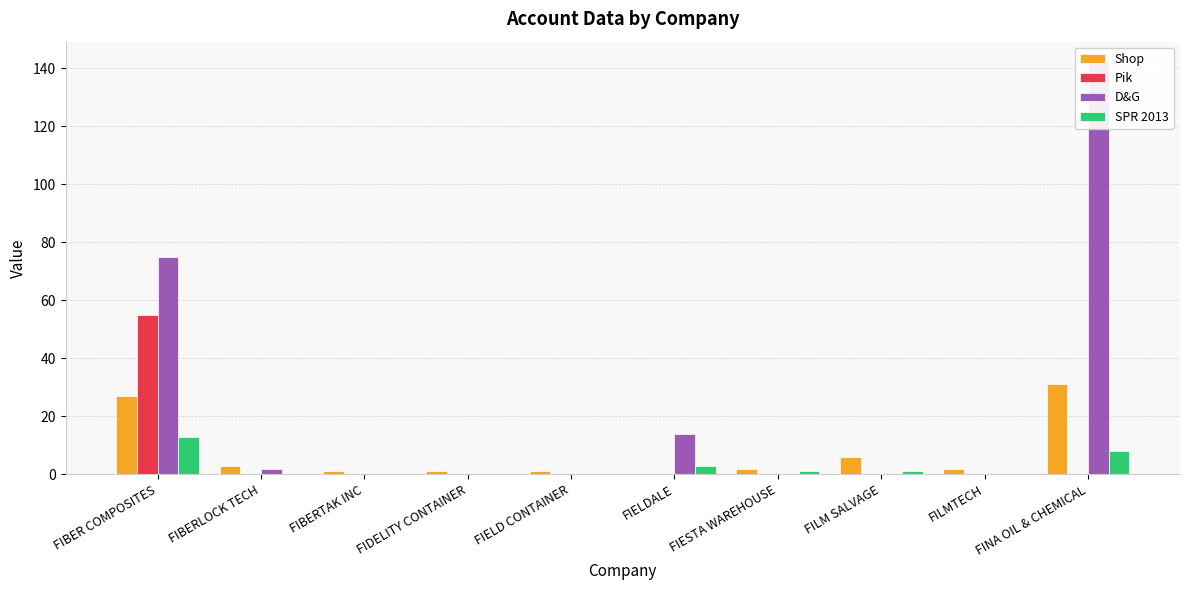

Reading left to right, list all the values displayed in this chart.

Shop: 27	3	1	1	1	0	2	6	2	31
Pik: 55	0	0	0	0	0	0	0	0	0
D&G: 75	2	0	0	0	14	0	0	0	142
SPR 2013: 13	0	0	0	0	3	1	1	0	8